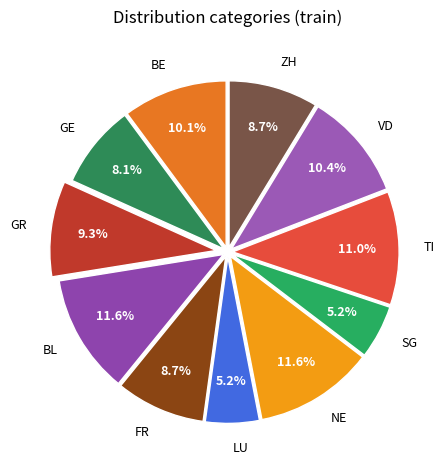

Does BL represent more than half of the total?

No